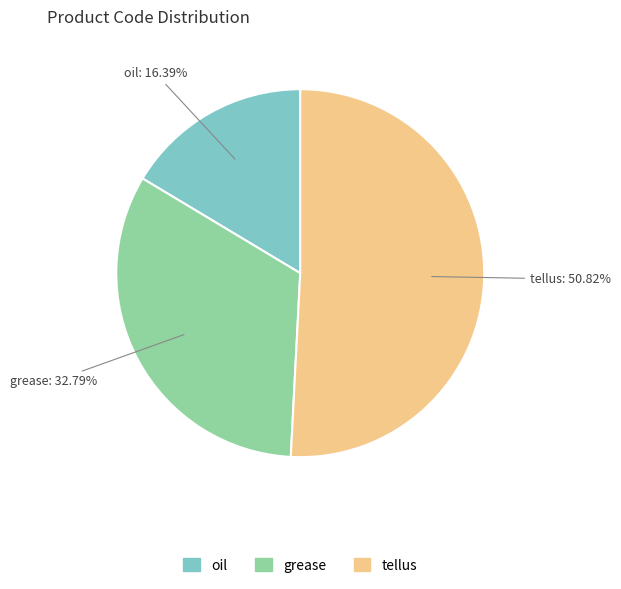

Which category has the smallest portion of the pie?

oil